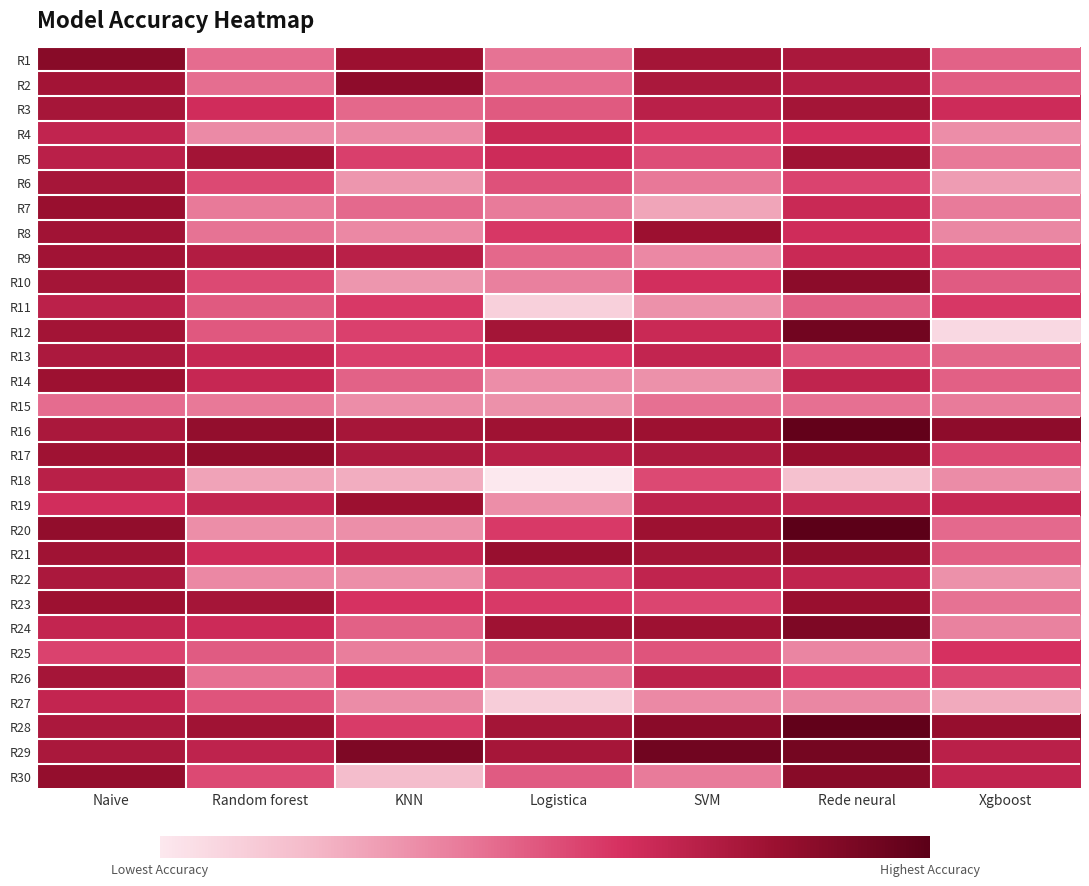

What is the smallest value displayed?

0.3